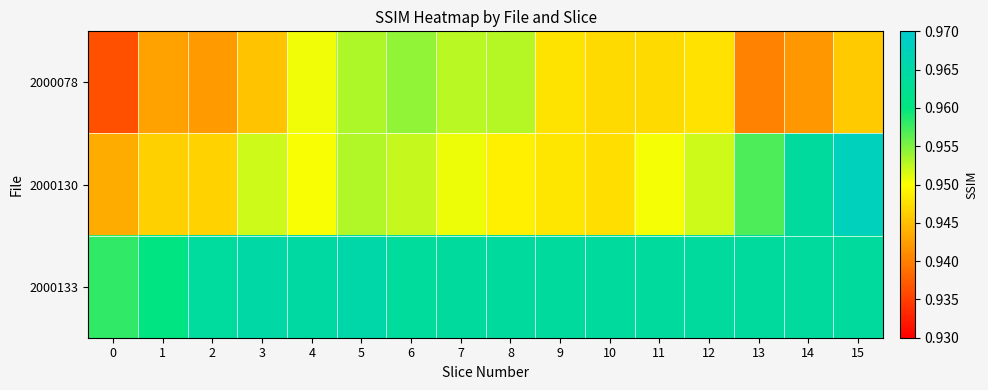

What is the total value across all series at 2?

2.9